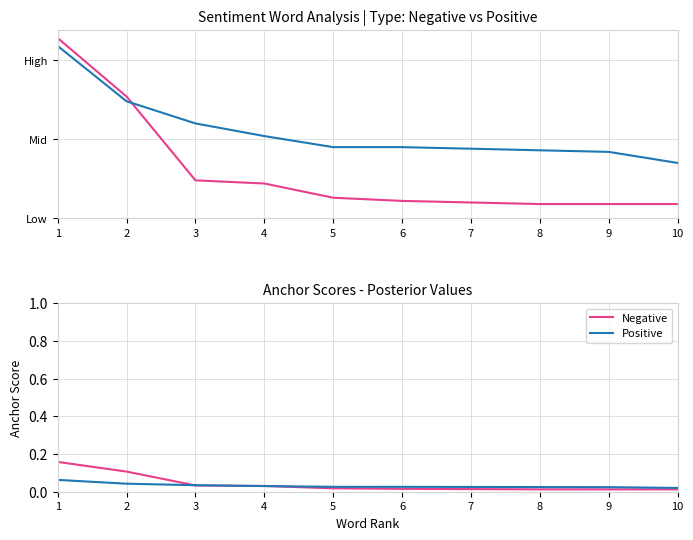

What is the total value across all series at 8?

52.0